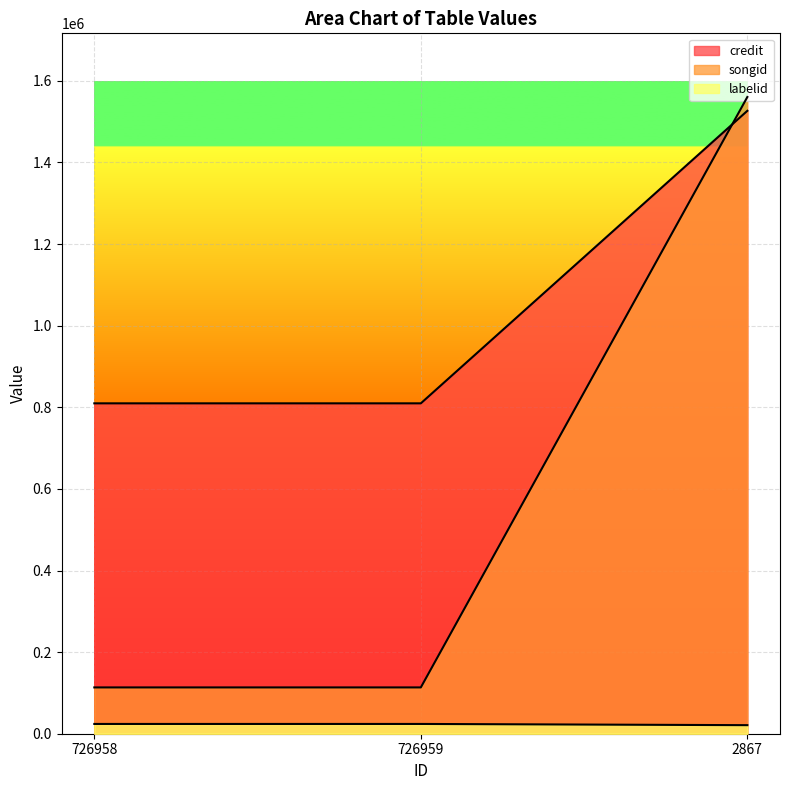

True or false: songid has a value of 2496869 at 2867.

False